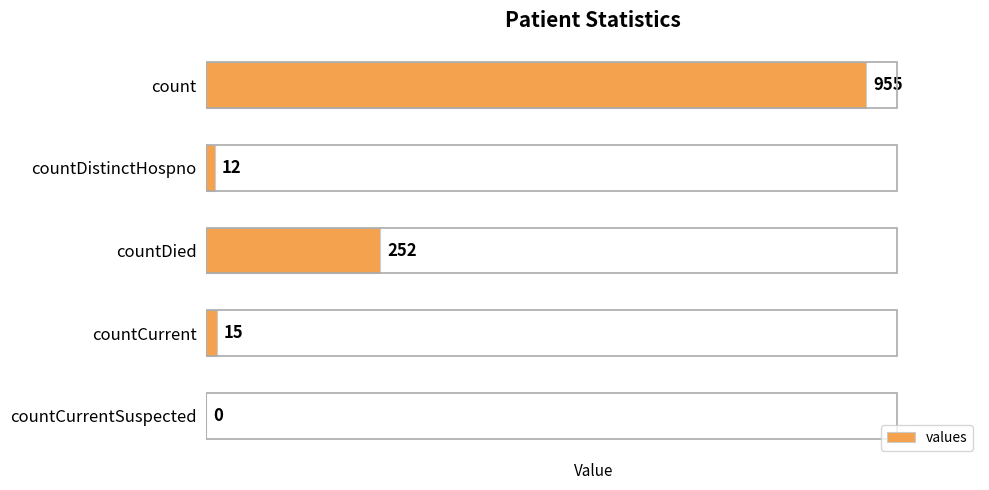

Count the number of data series in this chart.

1